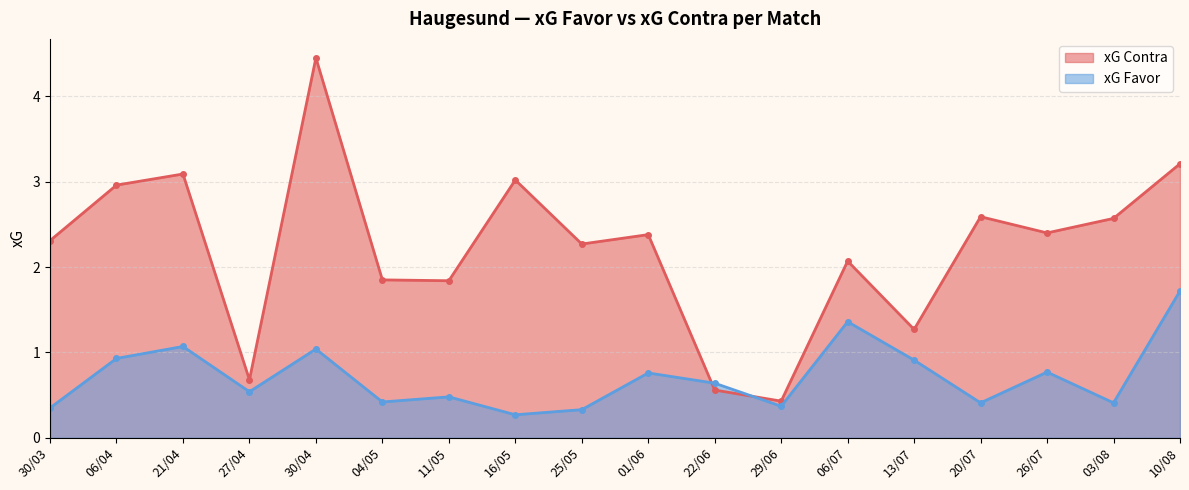

What position from the left is 26/07?

16